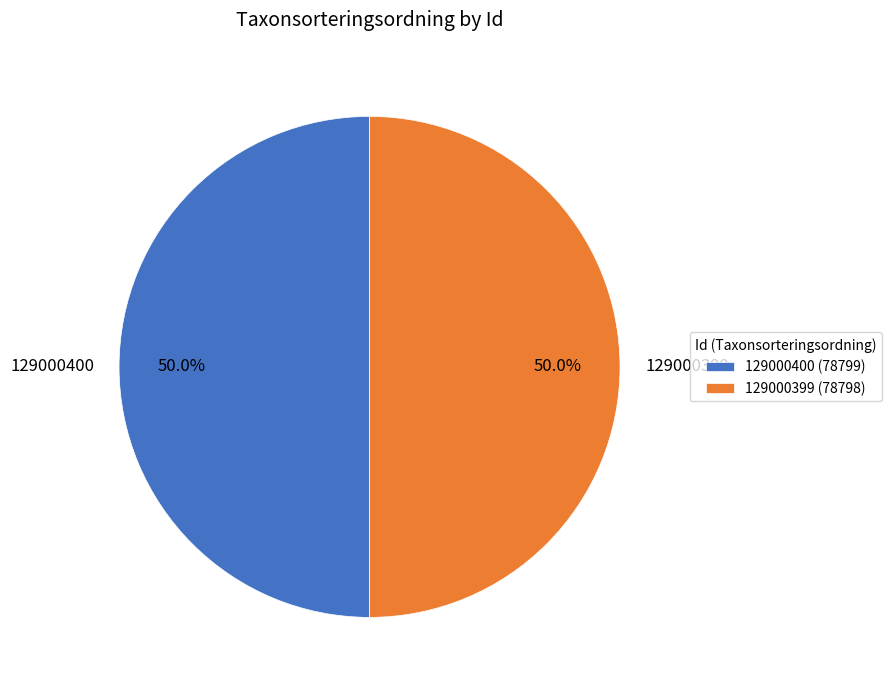

What is the ratio of the value at 129000399 to the value at 129000400?

1.0